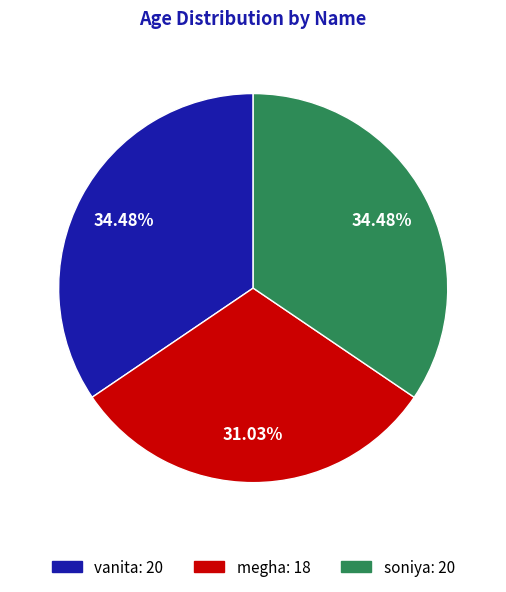

To the nearest percent, what portion does megha represent?

31%